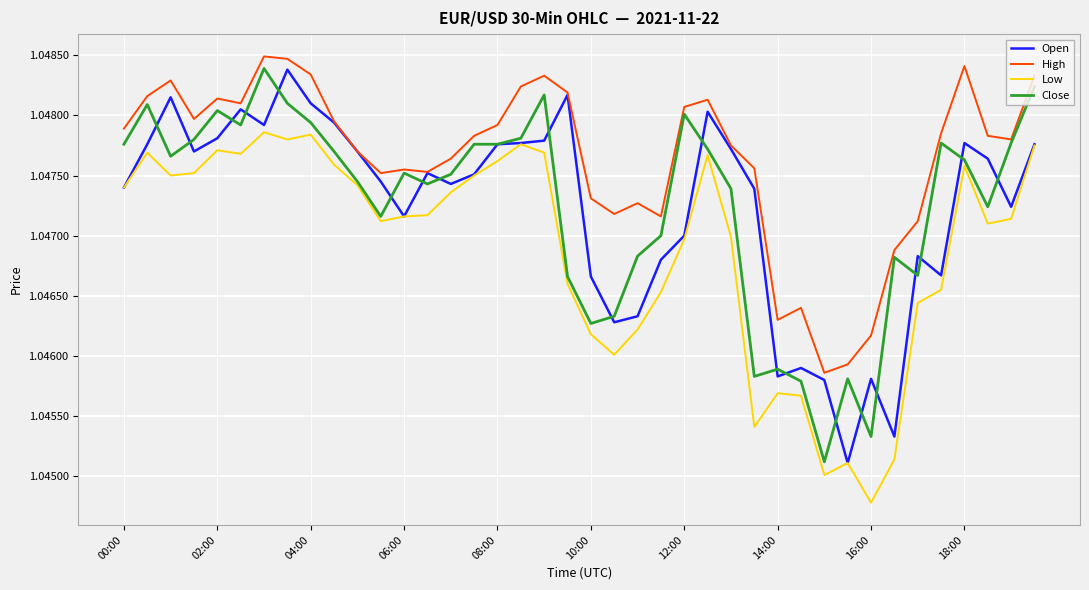

Count the number of data series in this chart.

4